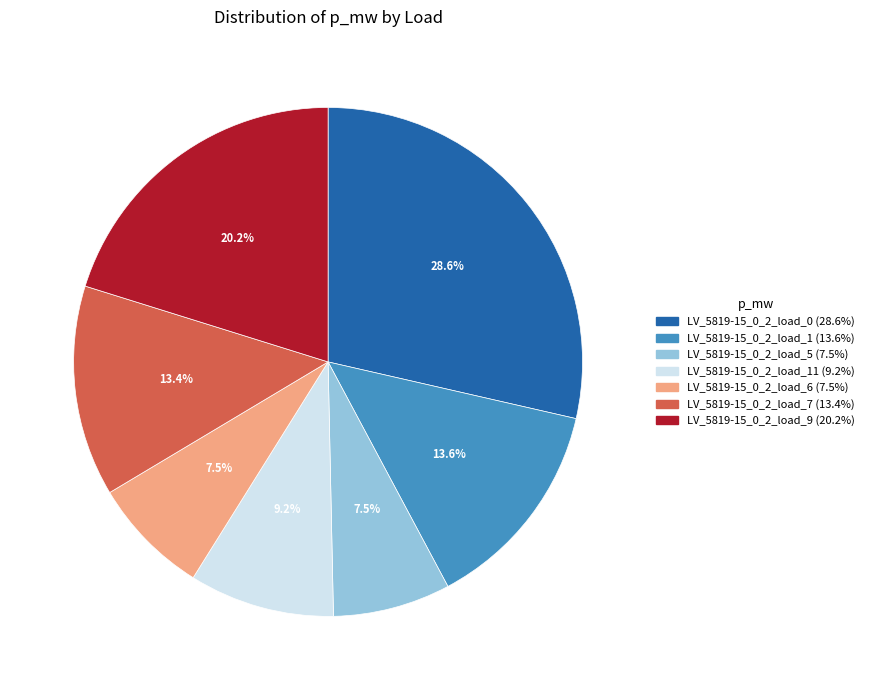

Is there a majority slice in this chart?

No